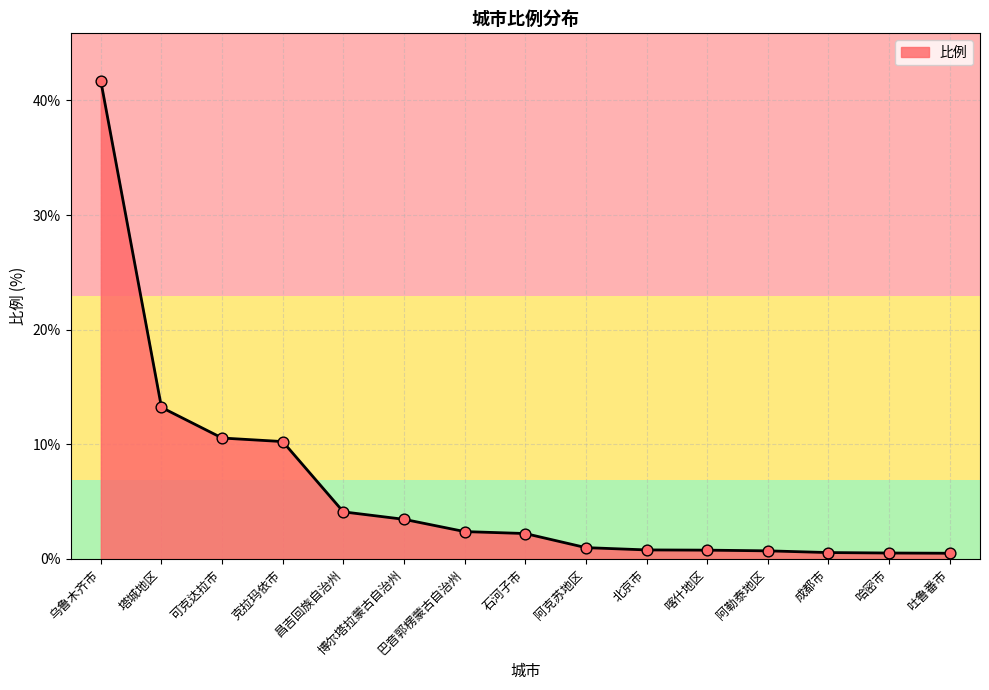

Between 喀什地区 and 昌吉回族自治州, which is larger?

昌吉回族自治州